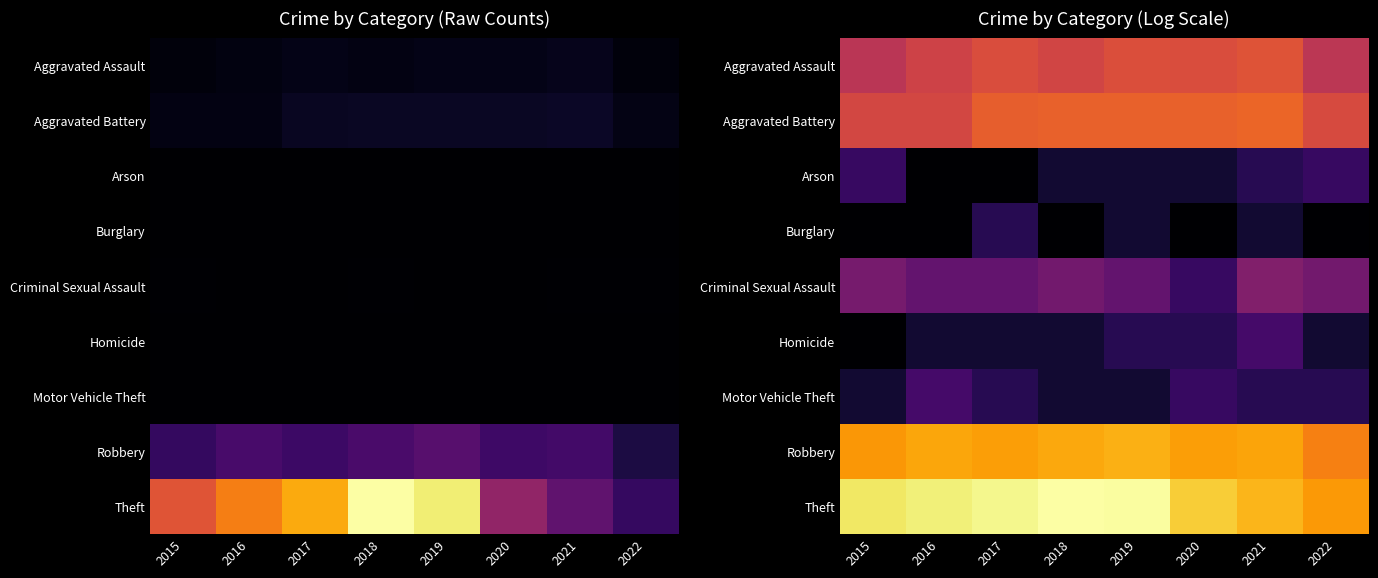

List the series in order of their peak value, highest first.

Theft, Robbery, Aggravated Battery, Aggravated Assault, Criminal Sexual Assault, Homicide, Motor Vehicle Theft, Arson, Burglary